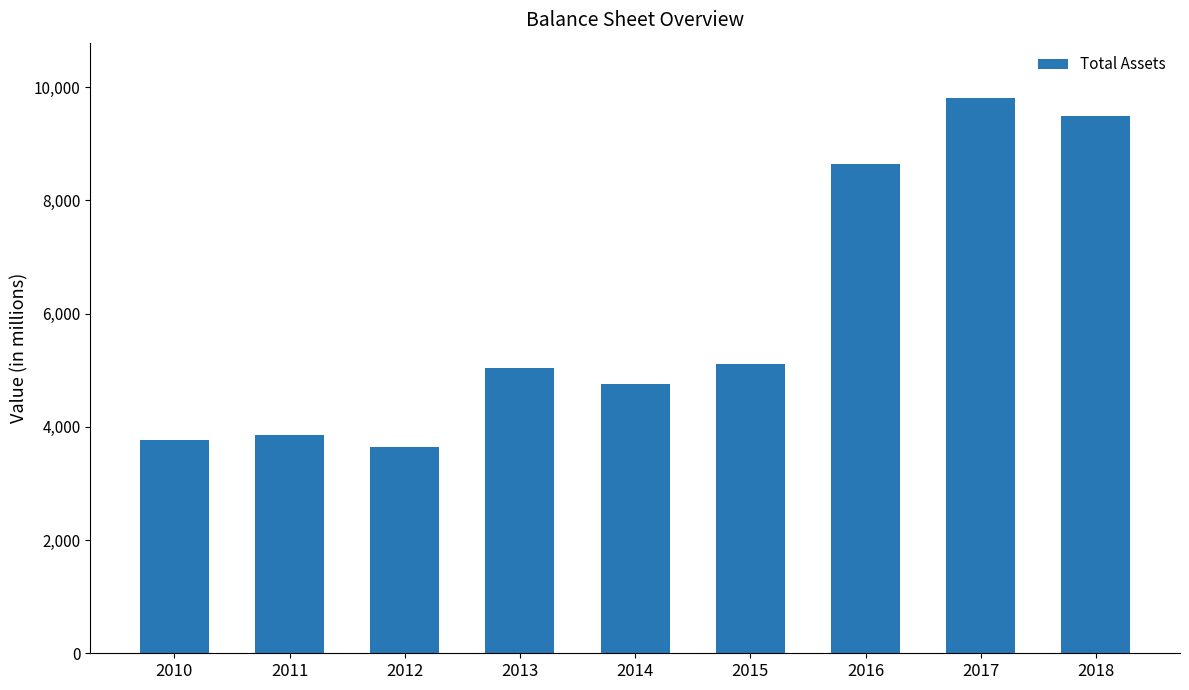

The chart shows a value of 3856 at 2011. True or false?

True